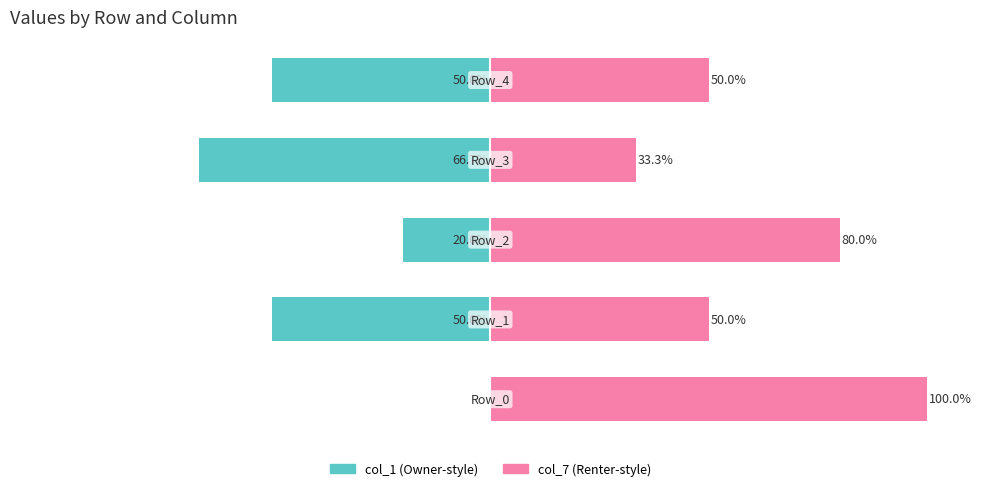

What is the value of the col_1 (left) bar at the 5th from the left?

-50.0